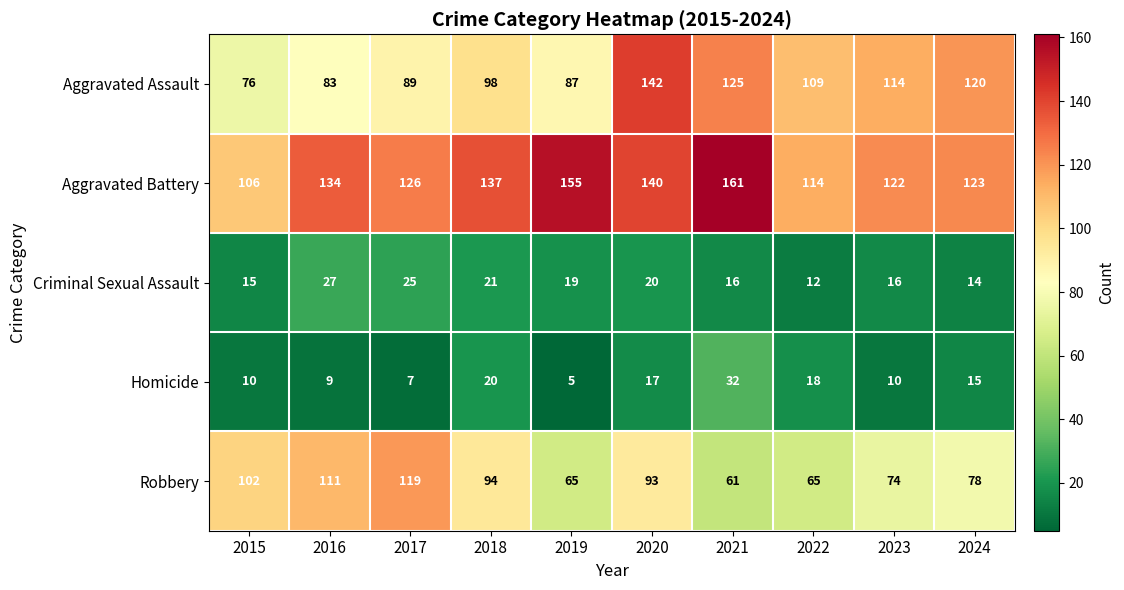

List the labels in order of Aggravated Assault value, smallest first.

2015, 2016, 2019, 2017, 2018, 2022, 2023, 2024, 2021, 2020